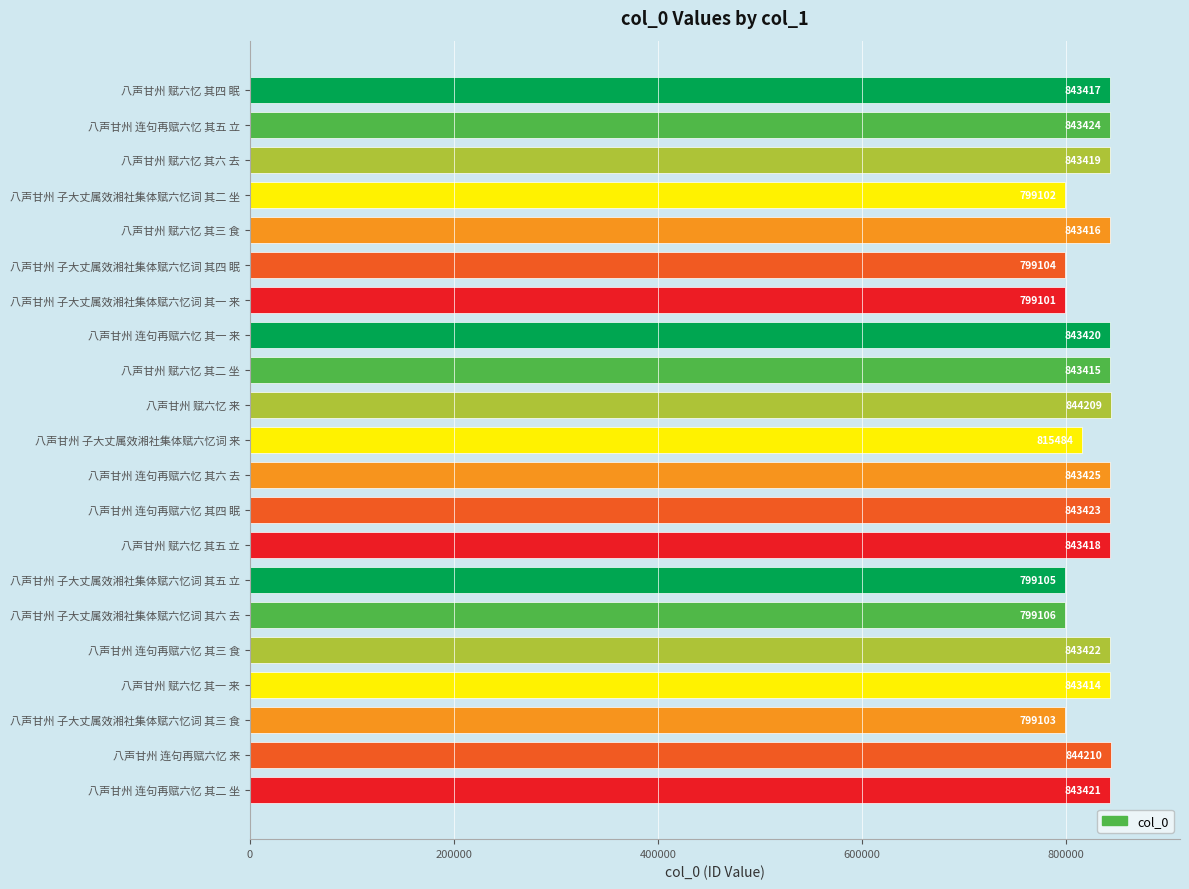

What is the difference between the second highest and minimum values?

45108